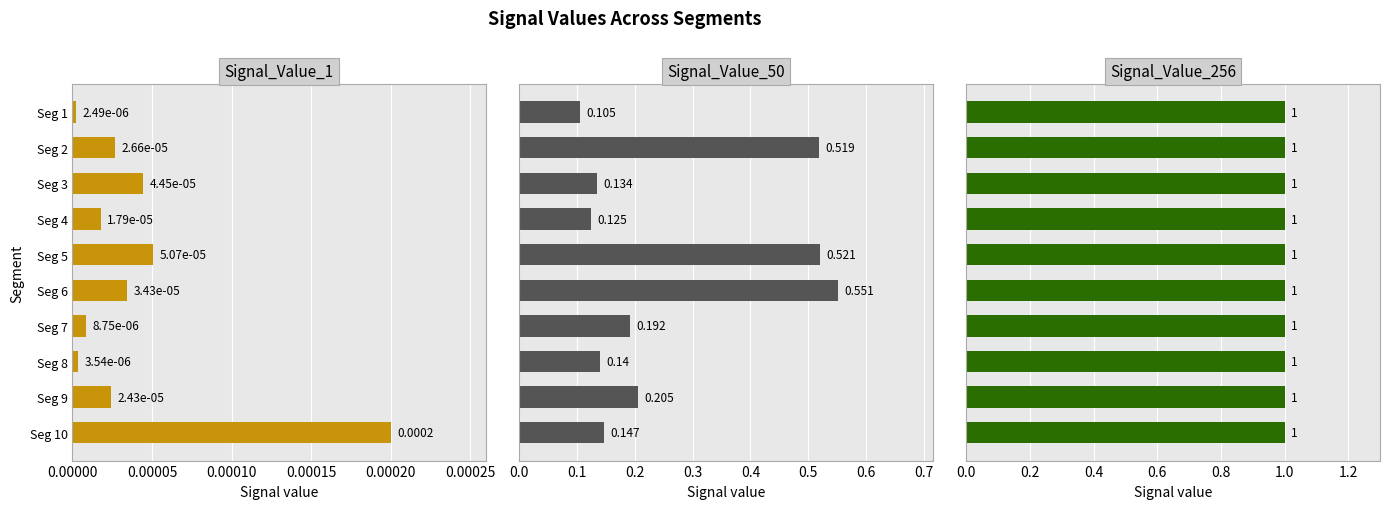

Rank the series by their maximum value, from highest to lowest.

Signal_Value_256, Signal_Value_50, Signal_Value_1